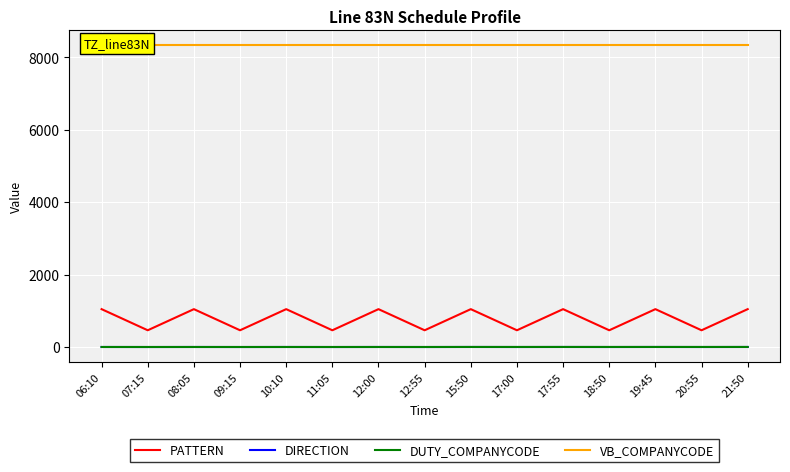

The PATTERN series shows 1045 at 19:45. True or false?

True